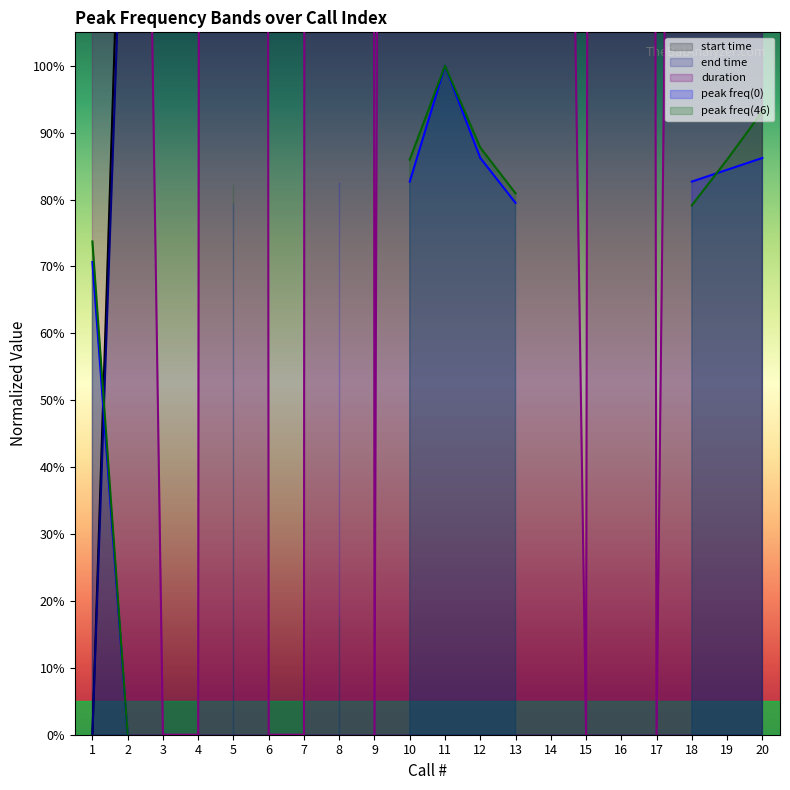

At which label does start time reach its peak?

20